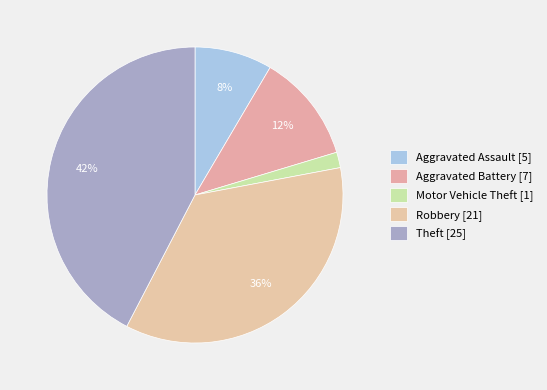

True or false: Motor Vehicle Theft accounts for 2% of the total.

True